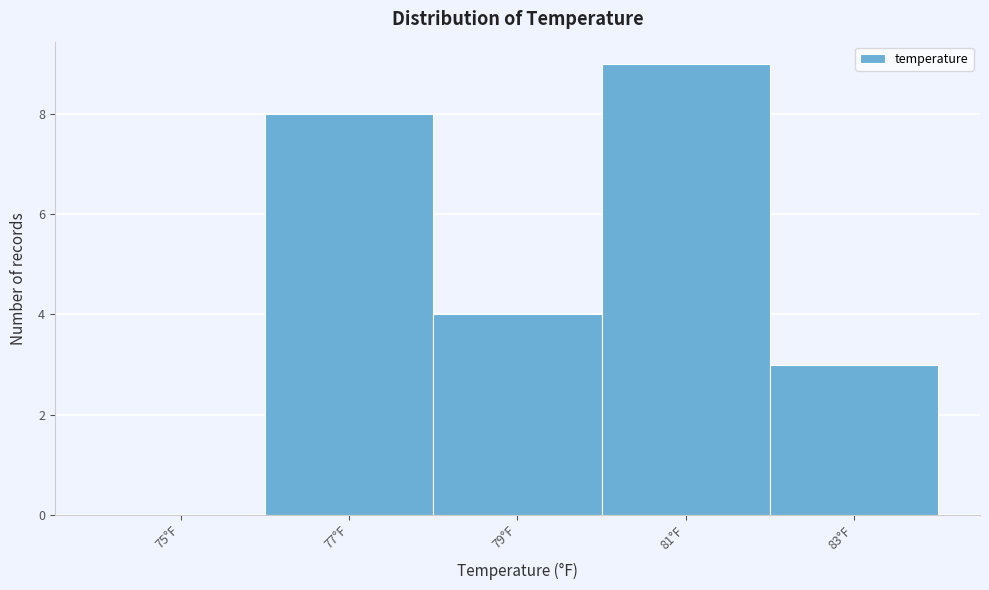

Reading left to right, what are all the values shown in this chart?

75°F=0	77°F=8	79°F=4	81°F=9	83°F=3